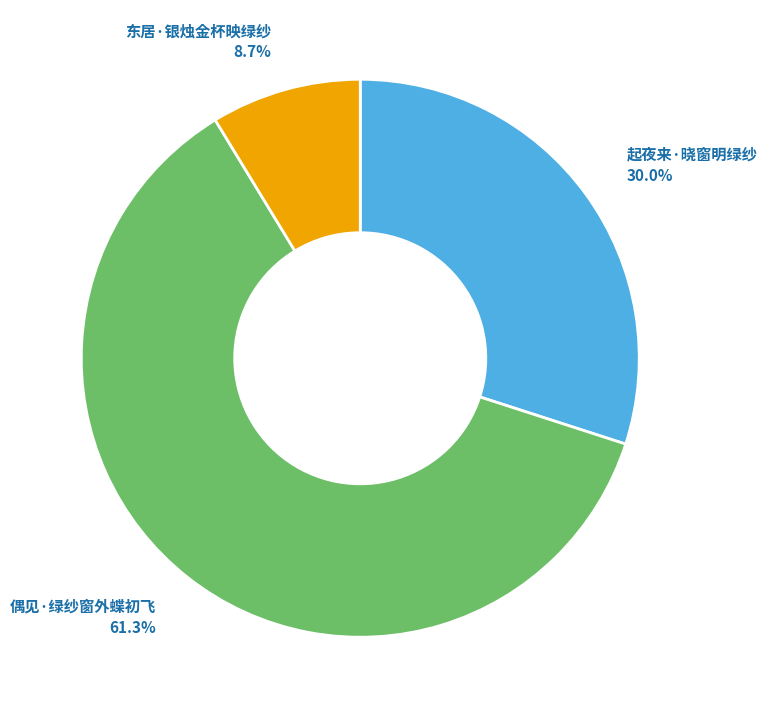

Is there any slice that represents more than half of the pie?

Yes